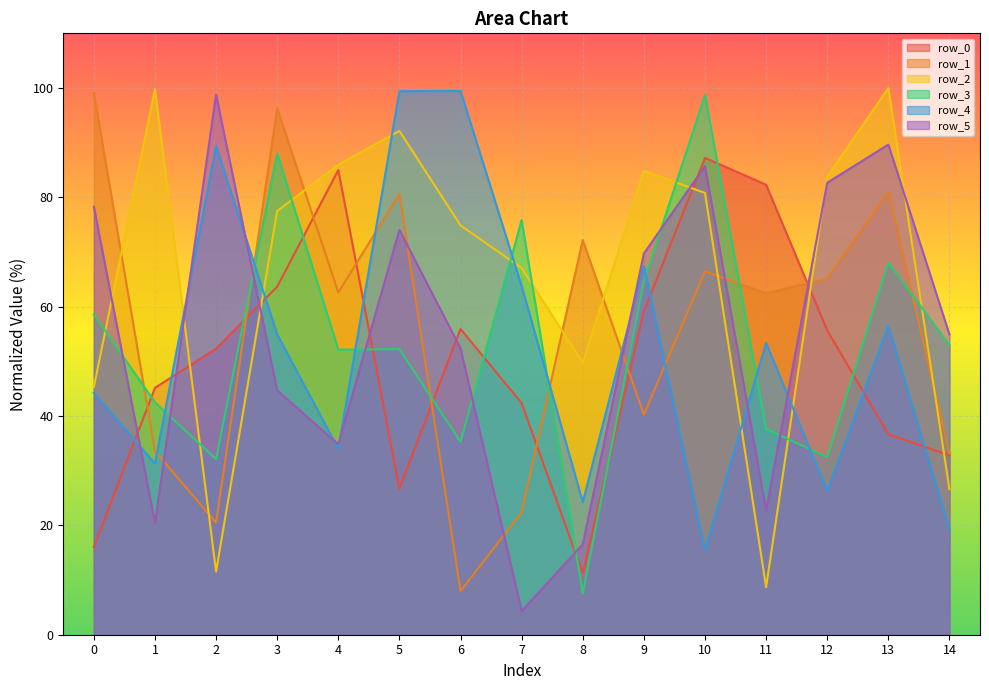

What is the difference between the maximum and minimum values in the row_3 series?

91.2